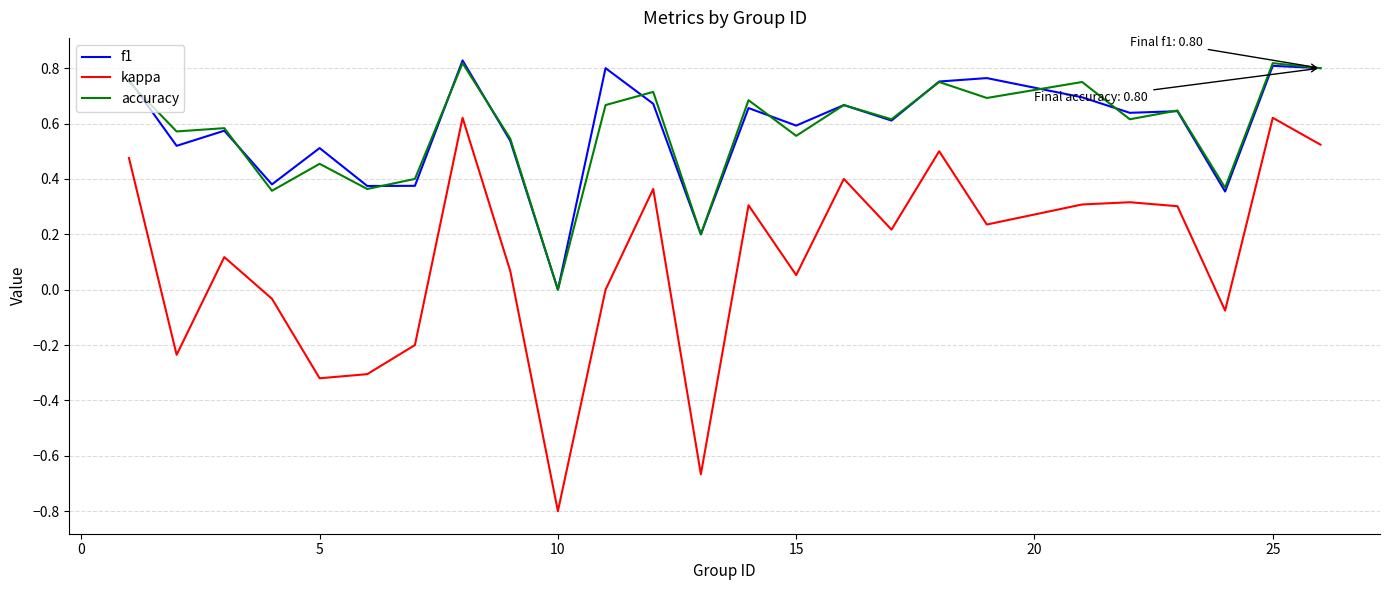

How many distinct data groups are displayed?

3